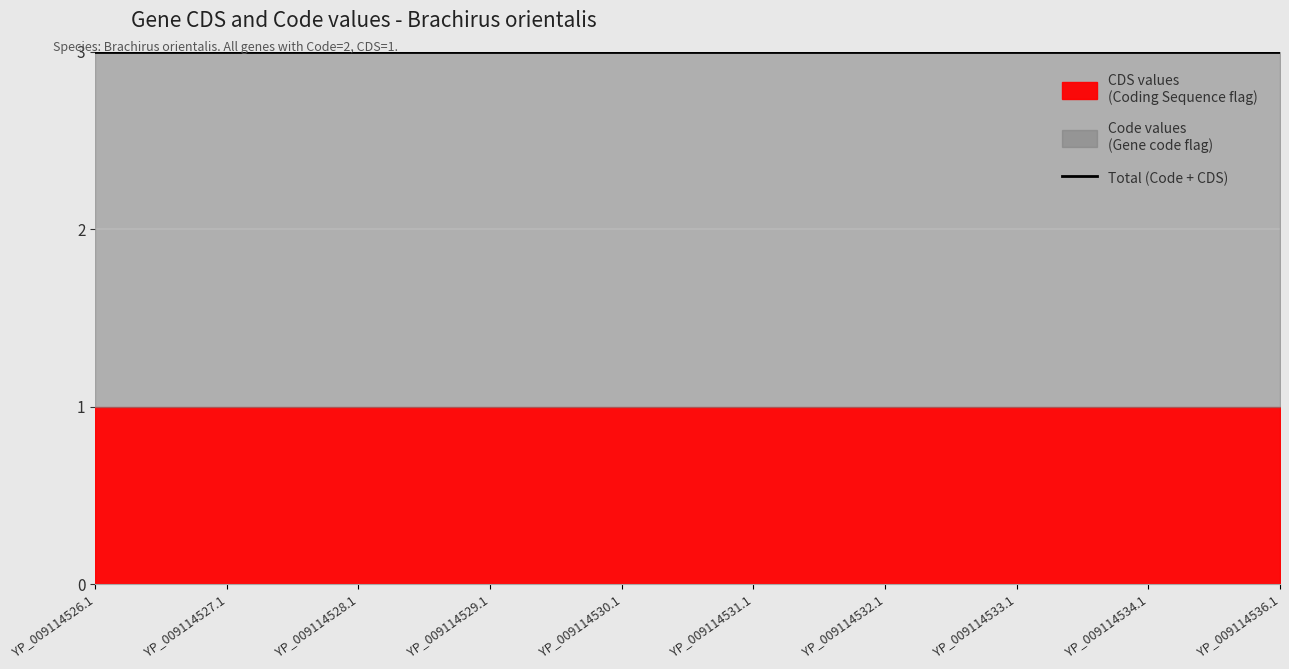

True or false: Code has more than 1 interior local peaks.

False